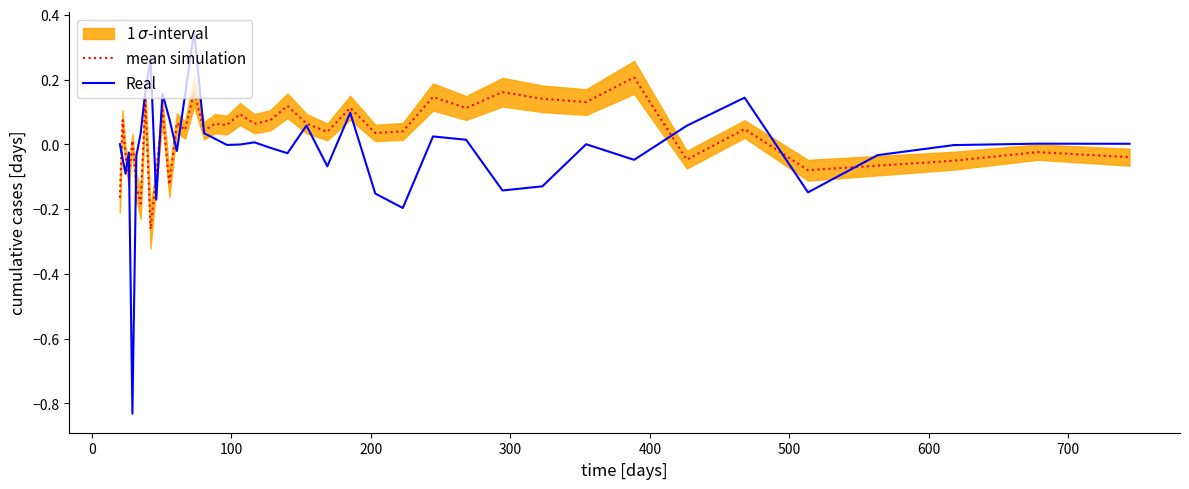

How many data points in Real are above 0?

20